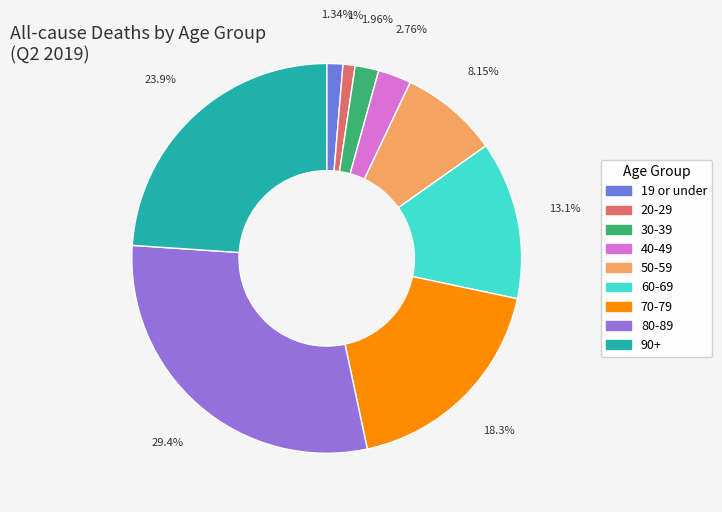

Count the number of slices in the pie.

9